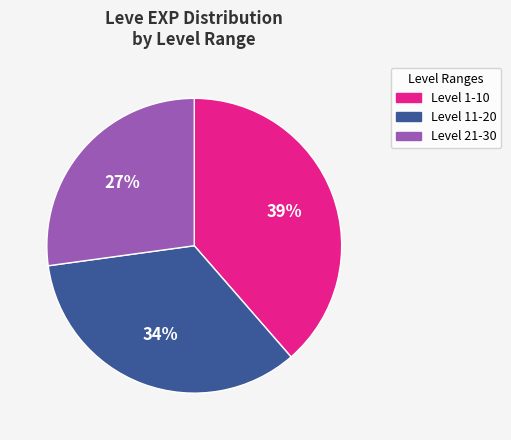

To the nearest percent, what is the average slice percentage?

33%